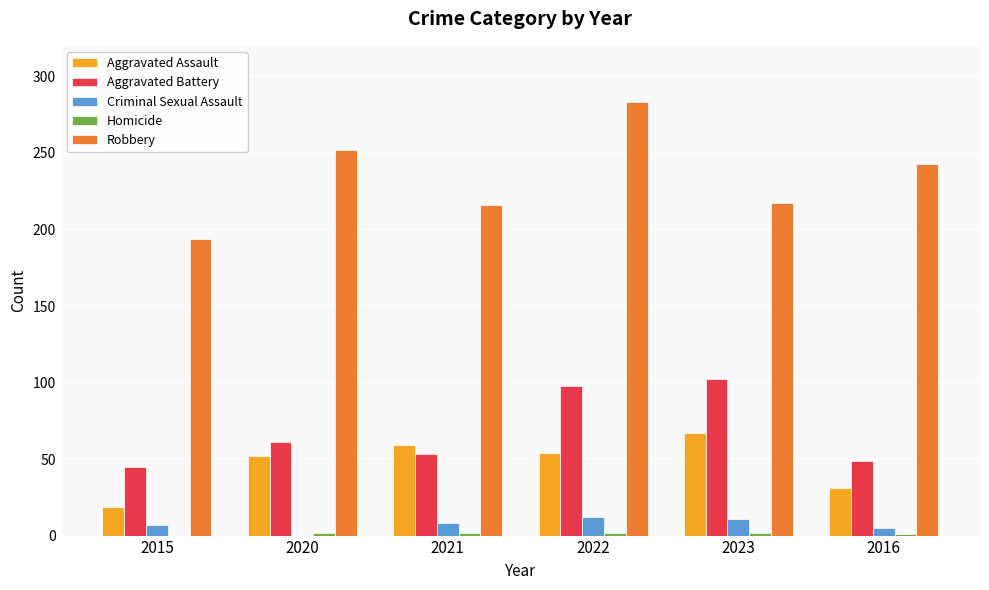

Between 2022 and 2016, which series saw the biggest shift?

Aggravated Battery